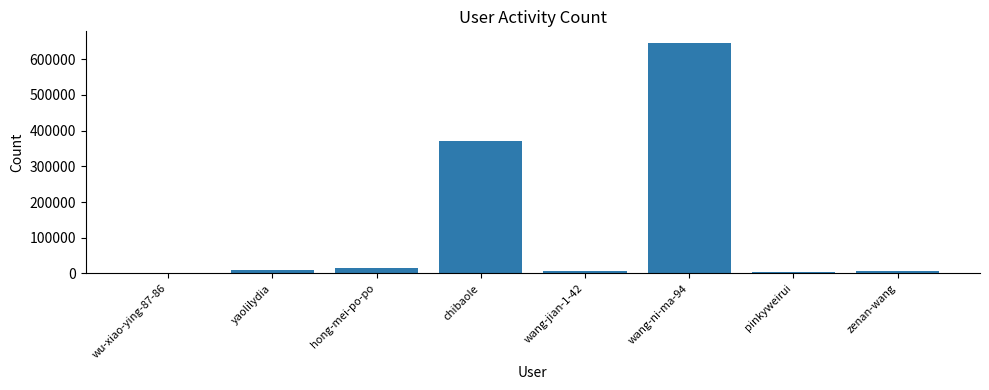

What is the greatest value displayed?

645986